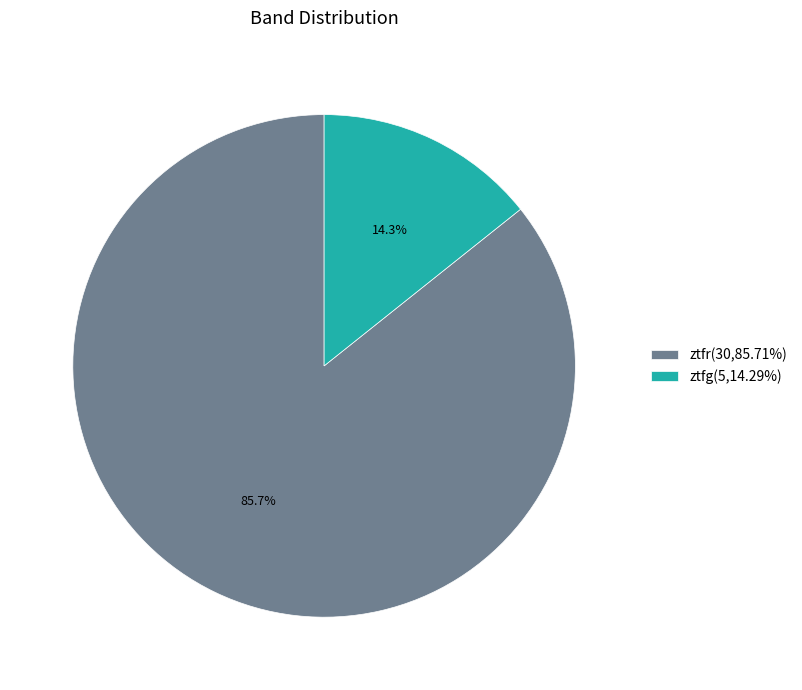

Does ztfr account for over 50% of the chart?

Yes